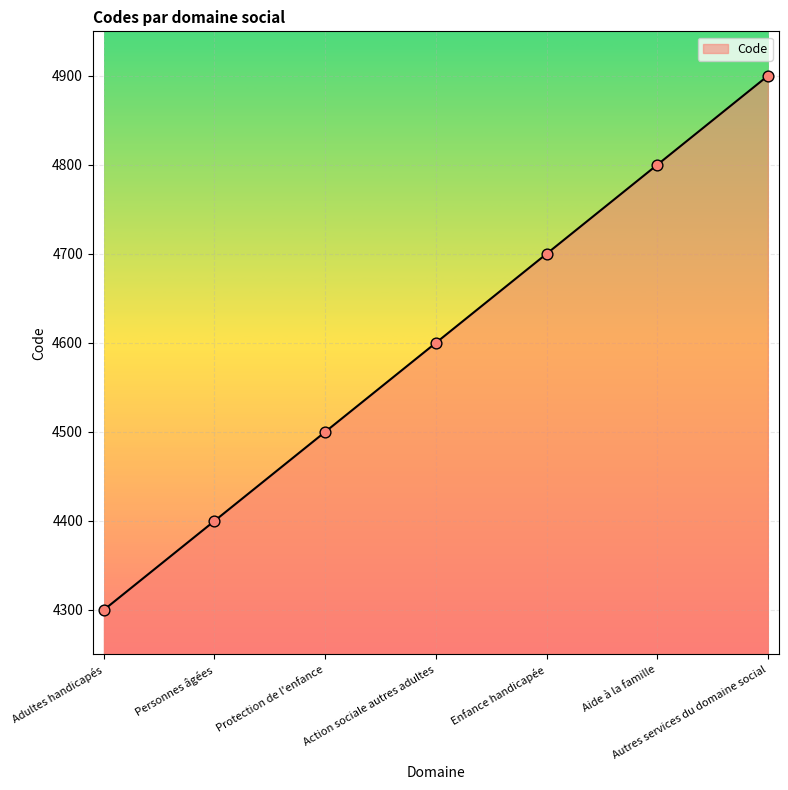

Which has a higher value, Autres services du domaine social or Enfance handicapée?

Autres services du domaine social